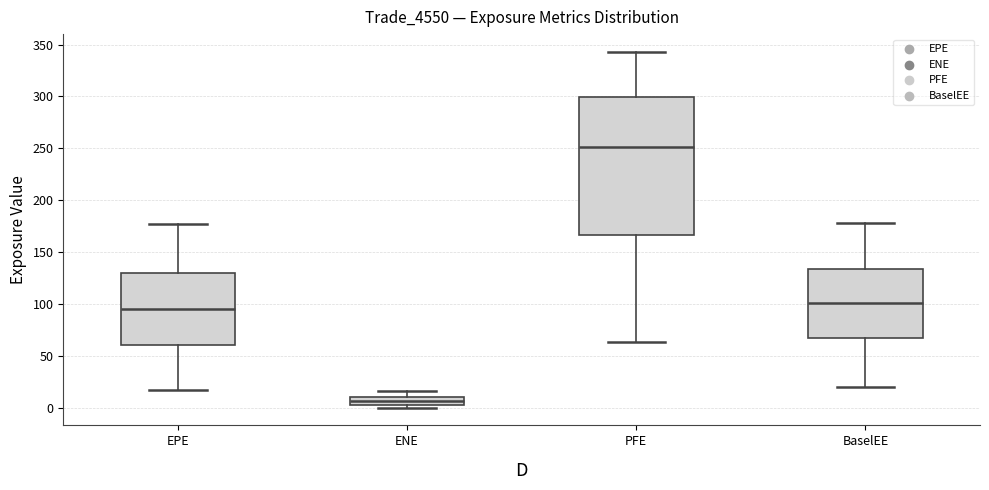

Where is the upper edge of the box for PFE on the y-axis? The values are not printed on the chart, so give them approximately, as read against the axis.

300